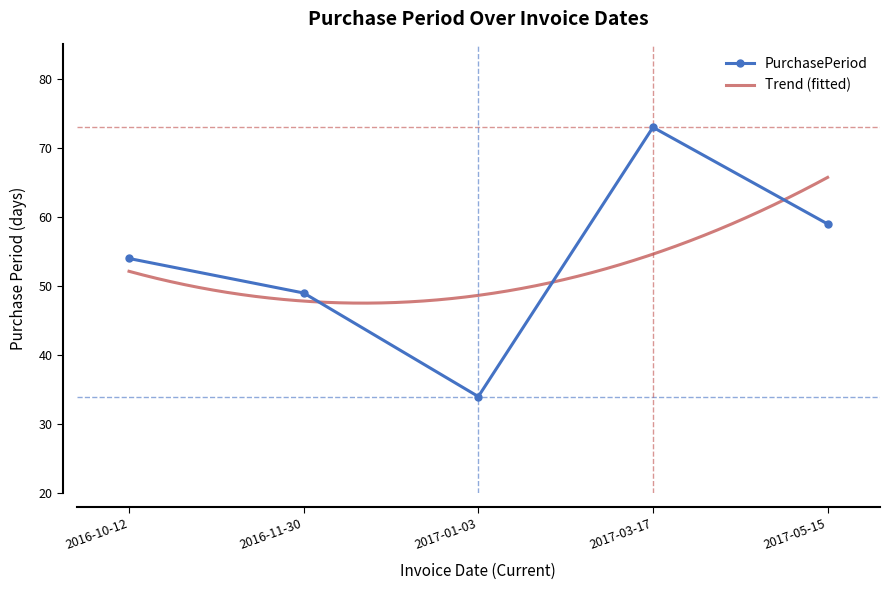

What is the value of the 5th point from the left?

59